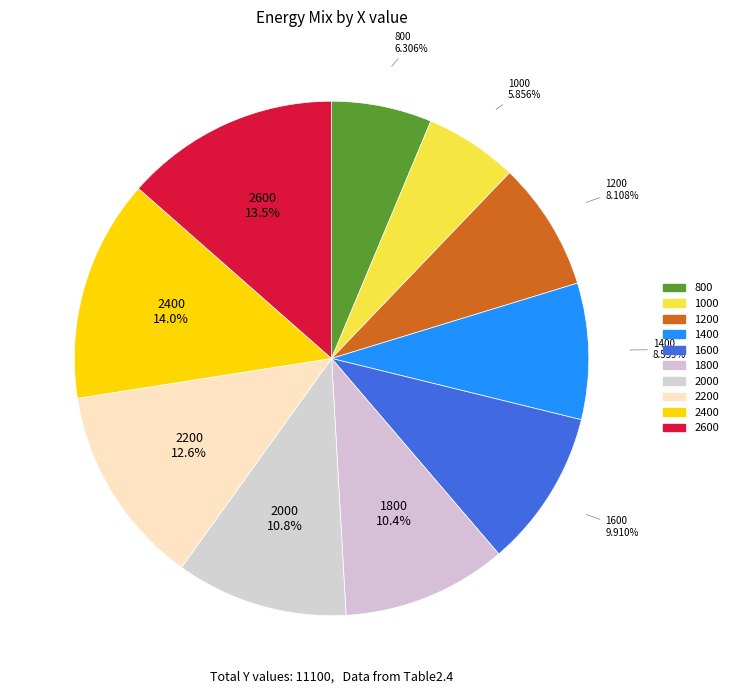

Does 1200 account for over 50% of the chart?

No